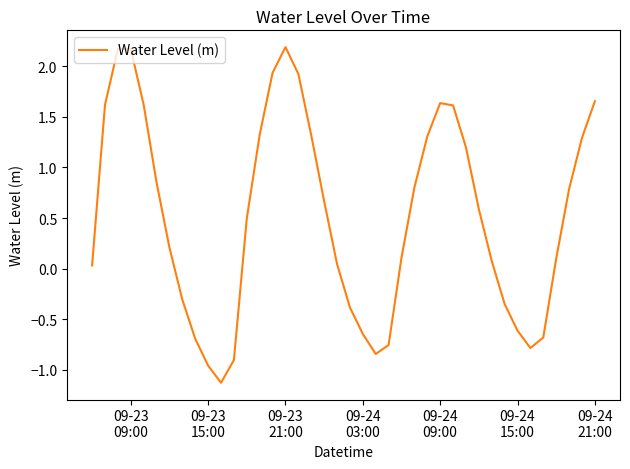

What is the average value?

0.5